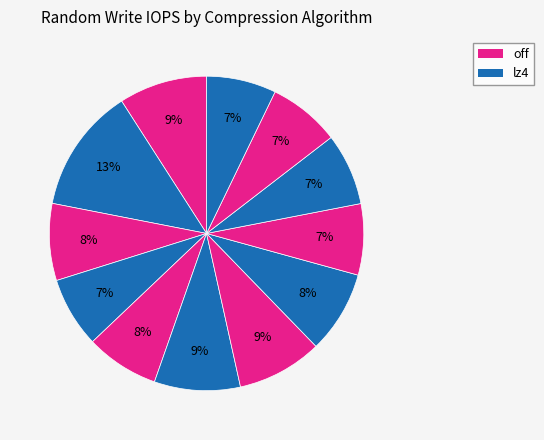

Count the number of slices in the pie.

12